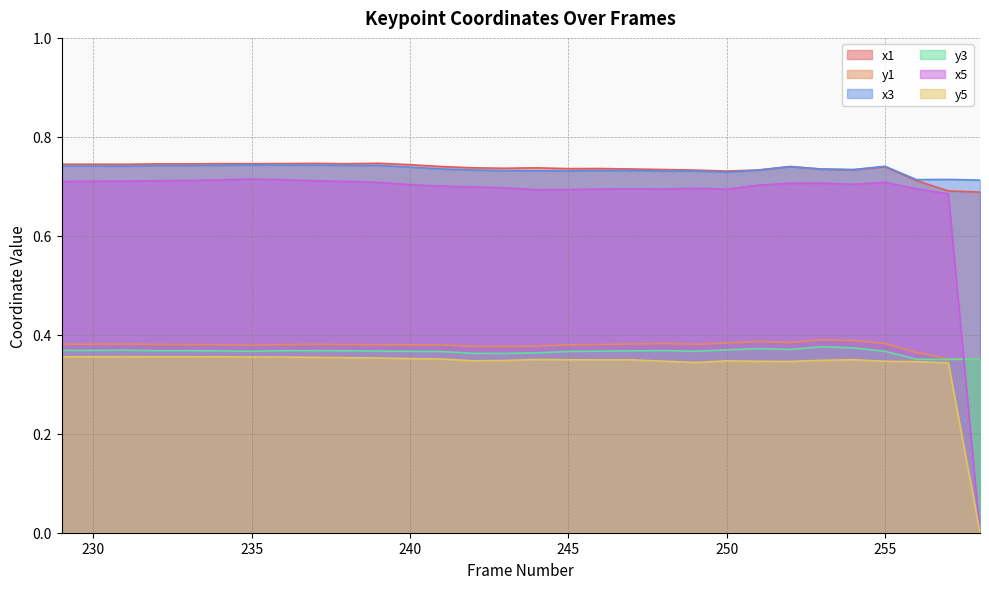

Which series has the widest spread of values?

x5